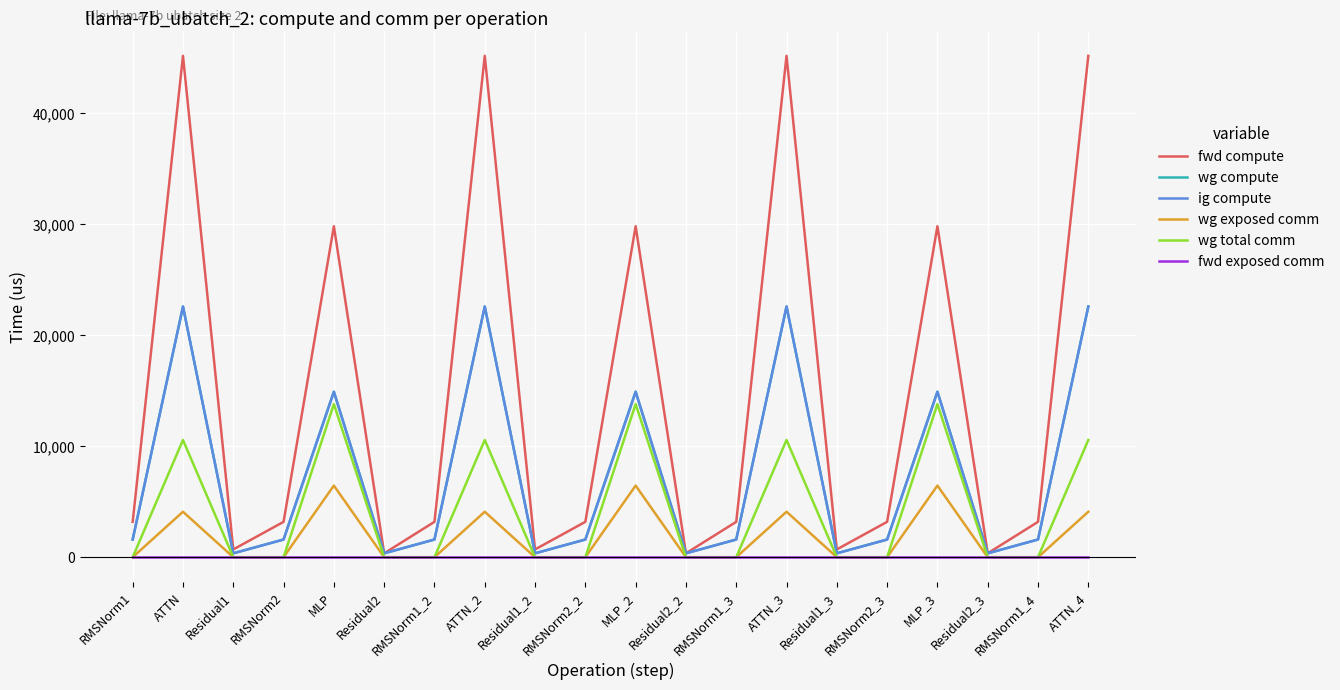

Which category has the highest value across all series?

ATTN